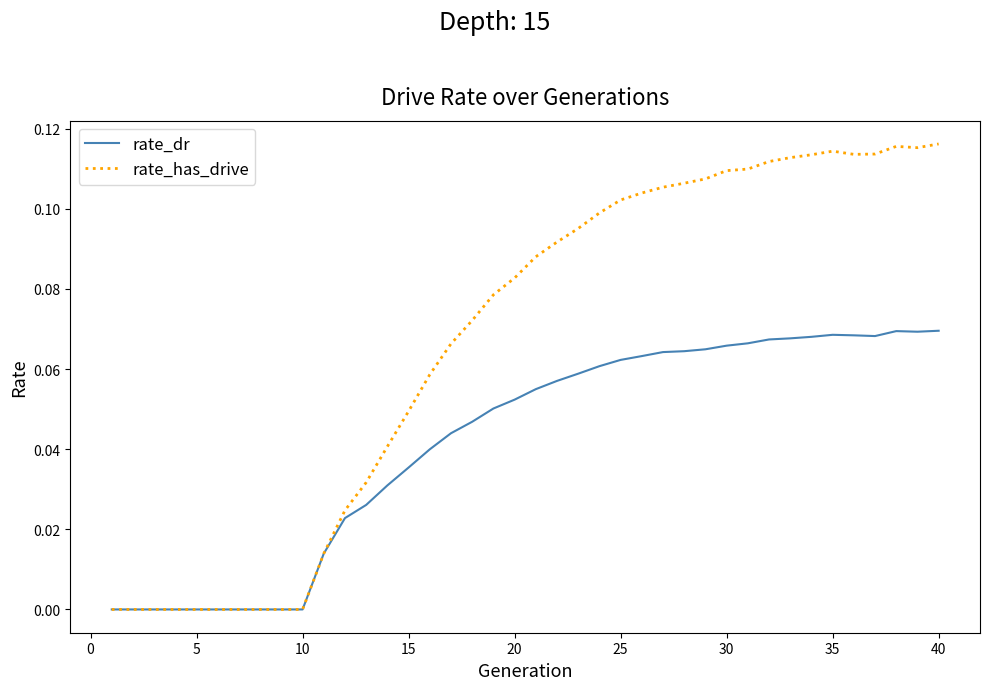

Which series has the largest range (max minus min)?

rate_has_drive